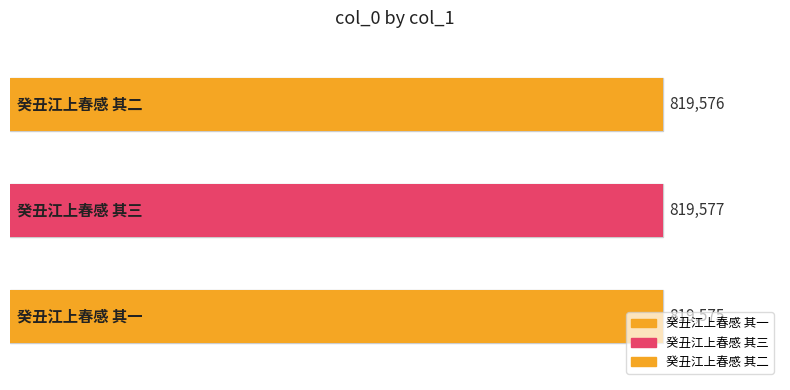

Are the bars grouped side by side (vs. stacked)?

No